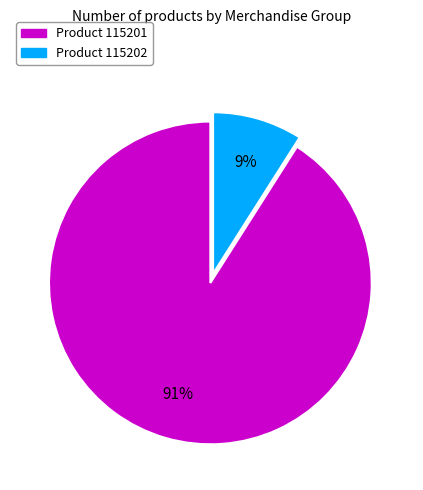

To the nearest percent, what is the average slice percentage?

50%